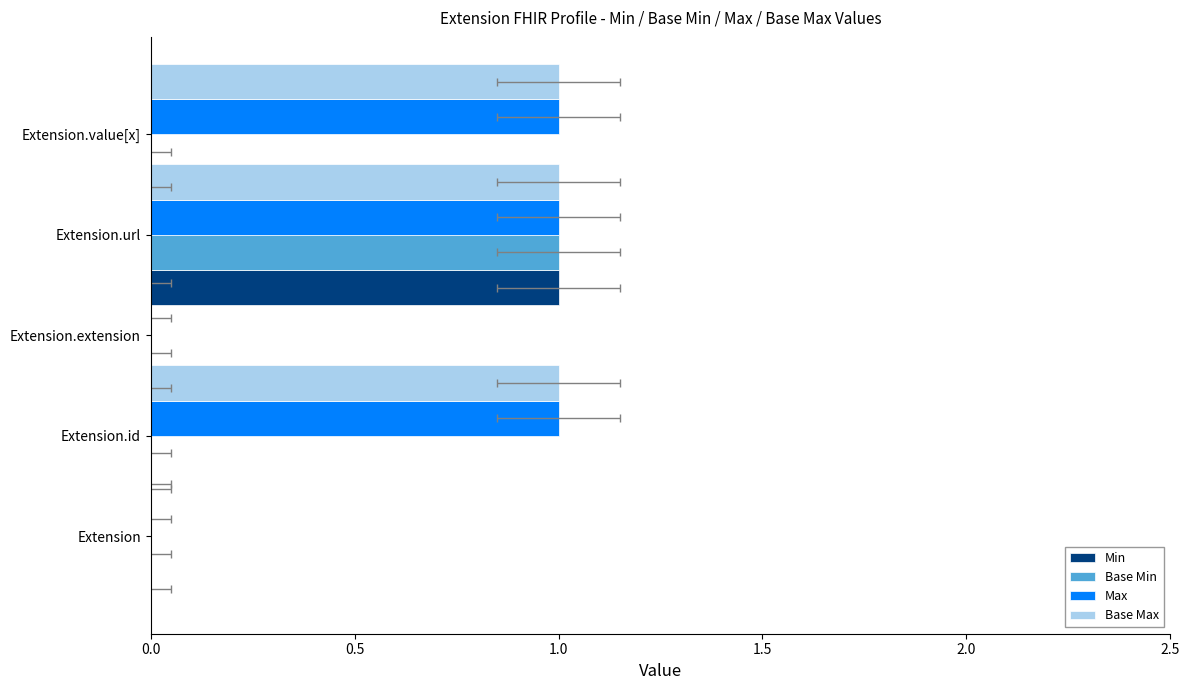

What is the sum of all Min values?

1